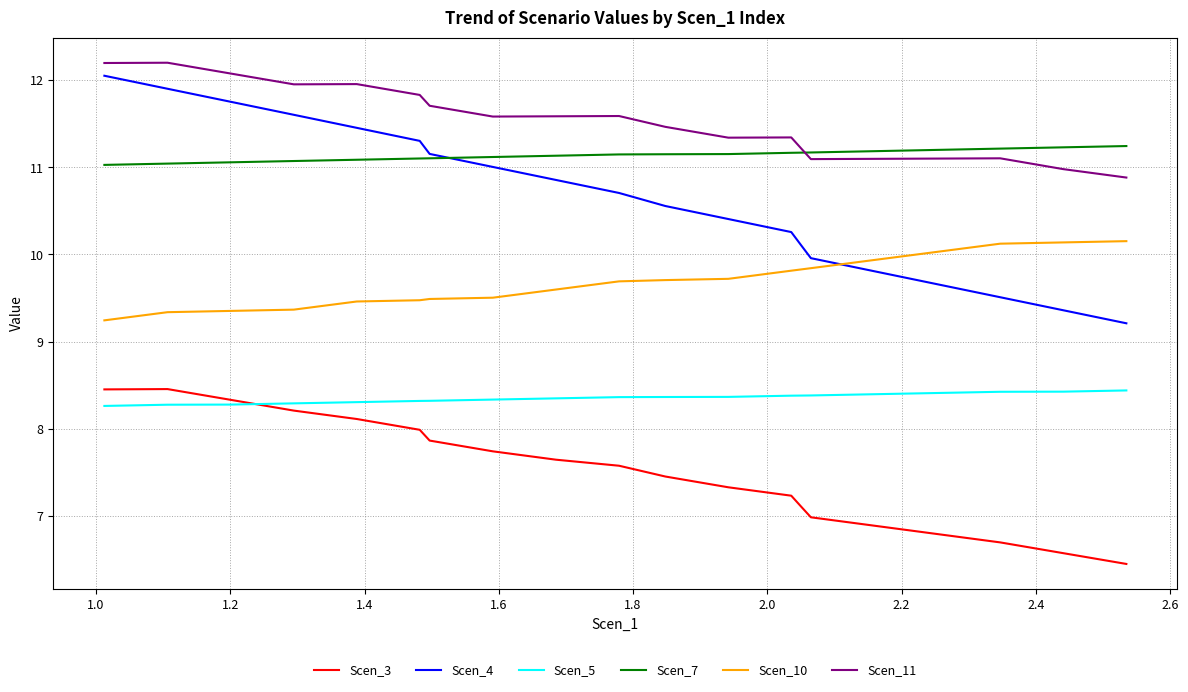

At how many categories does at least one series exceed 8?

20